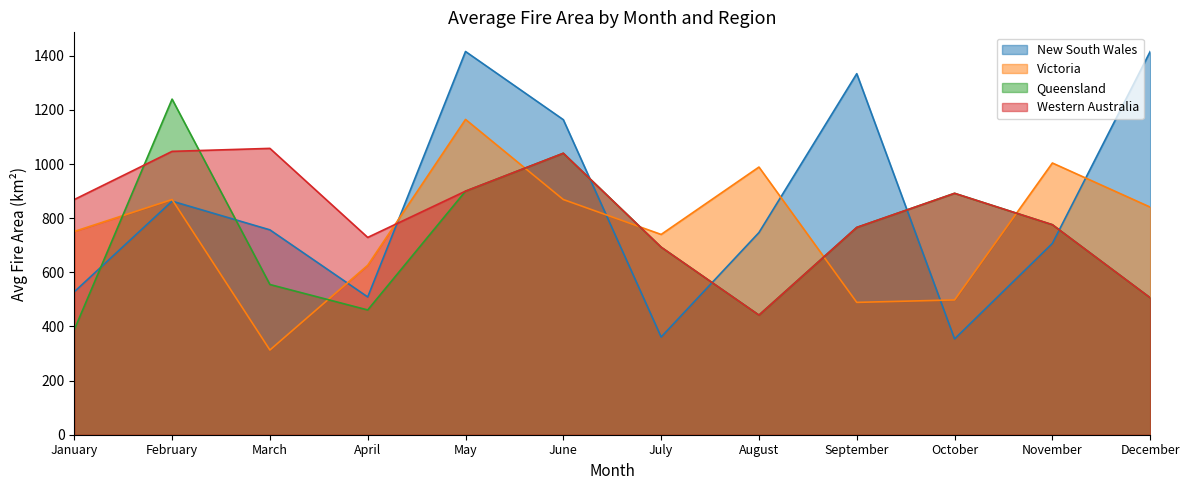

What is the sum of the New South Wales values at December and June?

2580